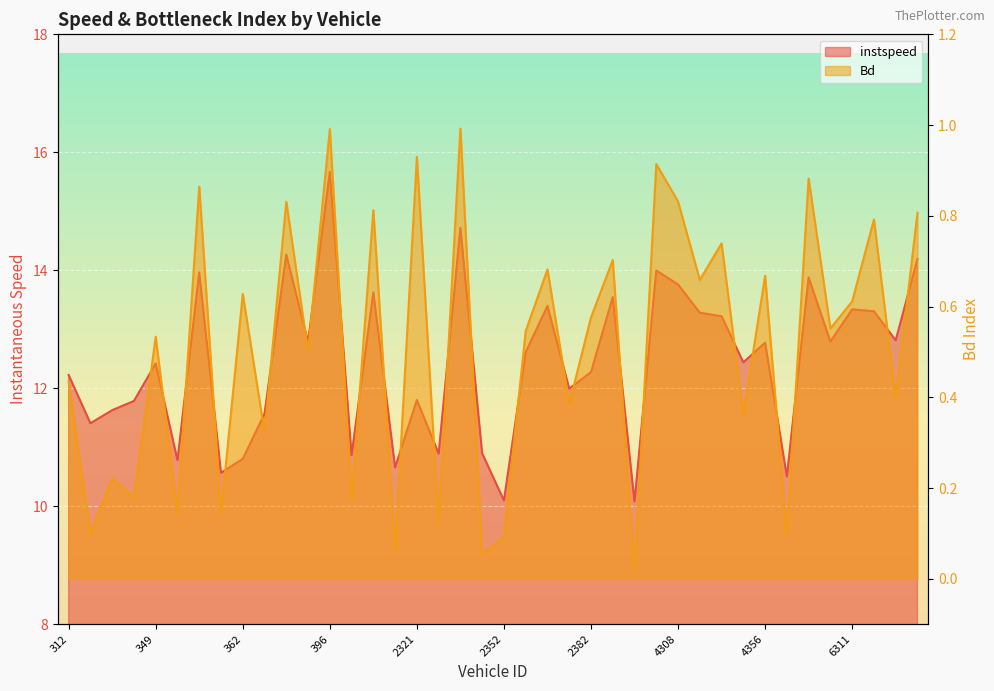

Rank the series by their maximum value, from lowest to highest.

Bd, instspeed